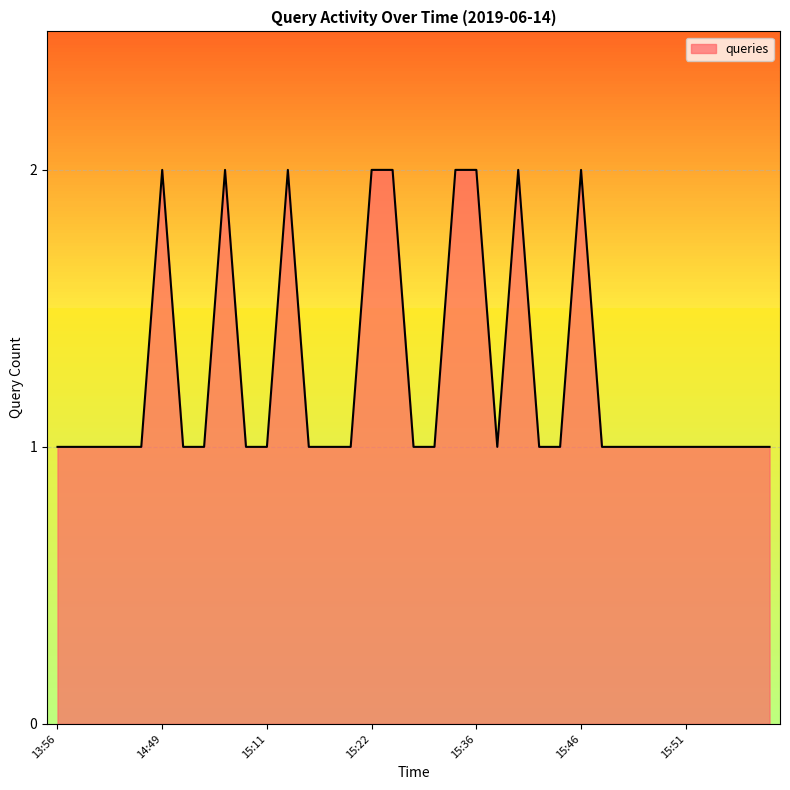

Reading left to right, extract all data points from this chart.

13:56=1	14:02=1	14:03=1	14:05=1	14:48=1	14:49=2	14:50=1	14:52=1	14:53=2	14:54=1	15:11=1	15:12=2	15:13=1	15:20=1	15:21=1	15:22=2	15:32=2	15:33=1	15:34=1	15:35=2	15:36=2	15:41=1	15:42=2	15:43=1	15:45=1	15:46=2	15:47=1	15:48=1	15:49=1	15:50=1	15:51=1	15:52=1	15:53=1	15:54=1	15:55=1